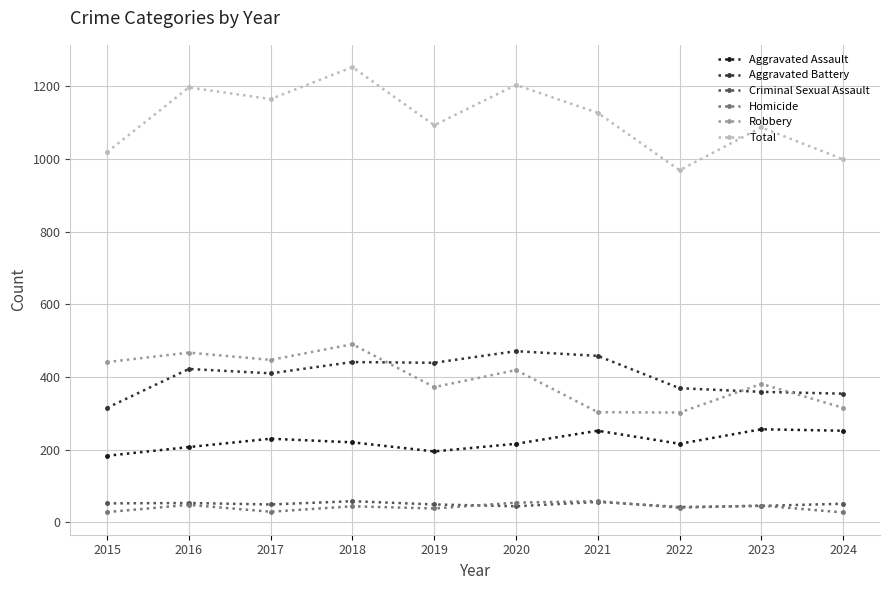

True or false: Total and Criminal Sexual Assault cross at least once.

False